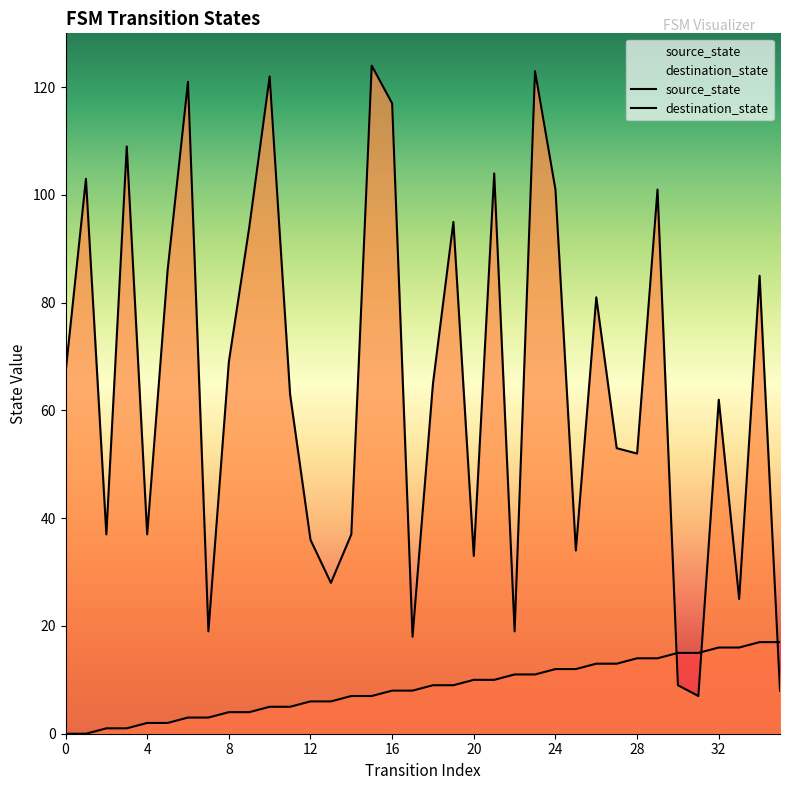

Which series has the largest total across all categories?

destination_state